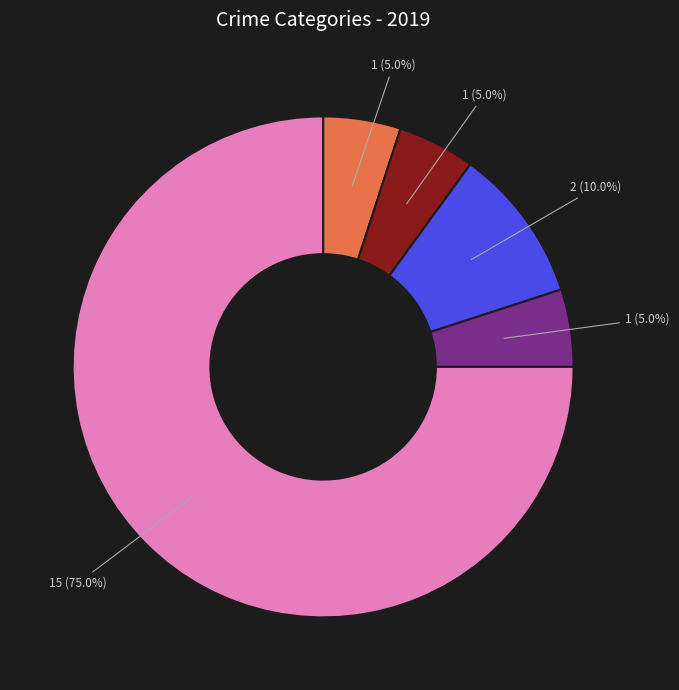

To the nearest percent, what is the difference between the largest and smallest slice percentages?

70%